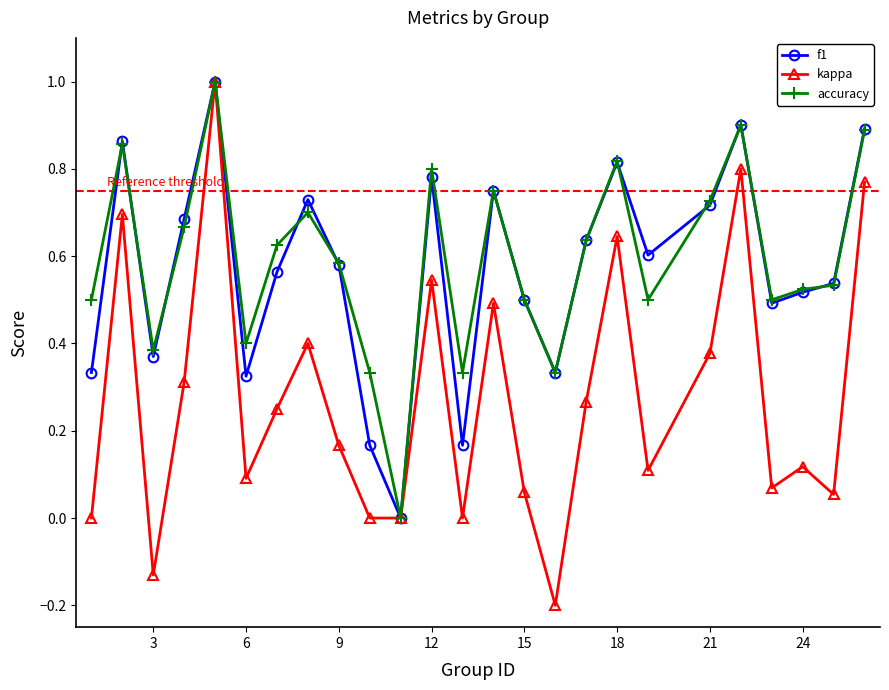

What is the maximum value shown in the chart?

1.0